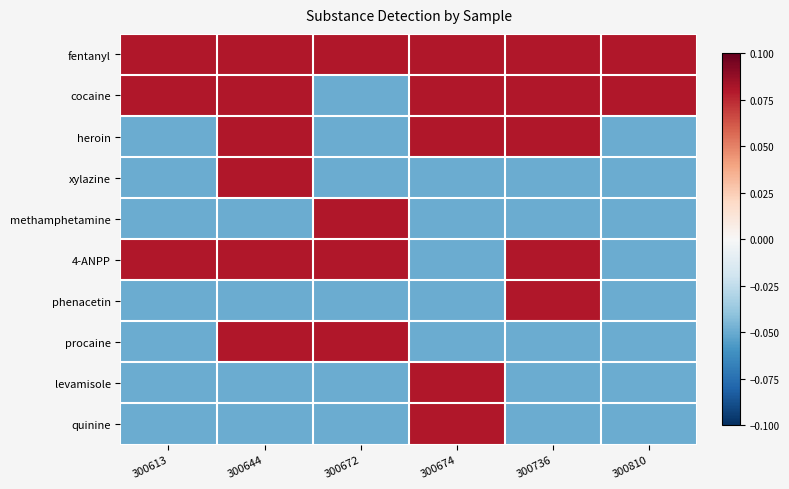

How many series are shown in this chart?

10